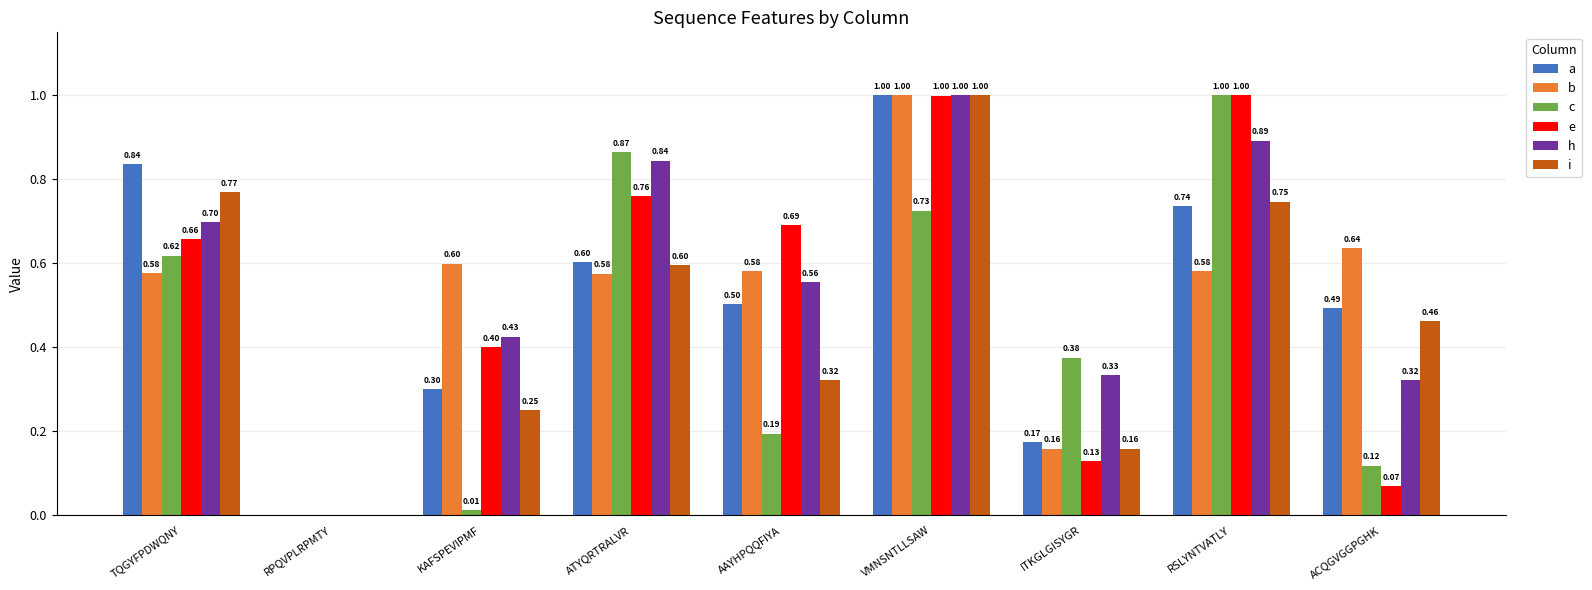

At which category is the sum across all series the highest?

VMNSNTLLSAW